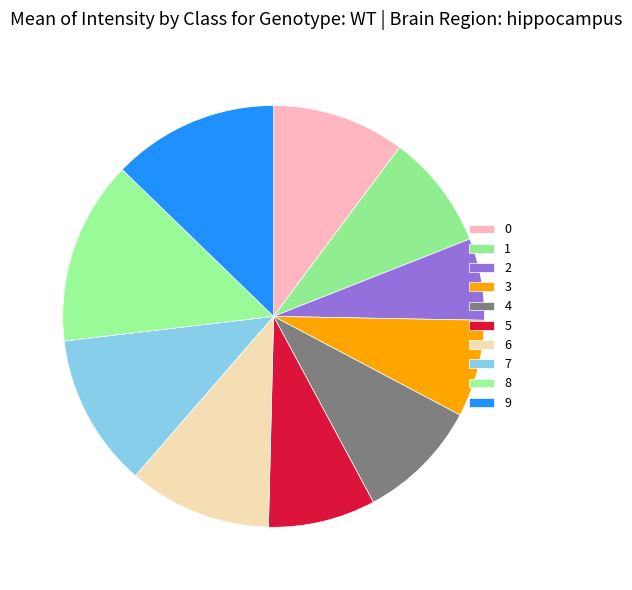

True or false: 4 accounts for 21% of the total.

False